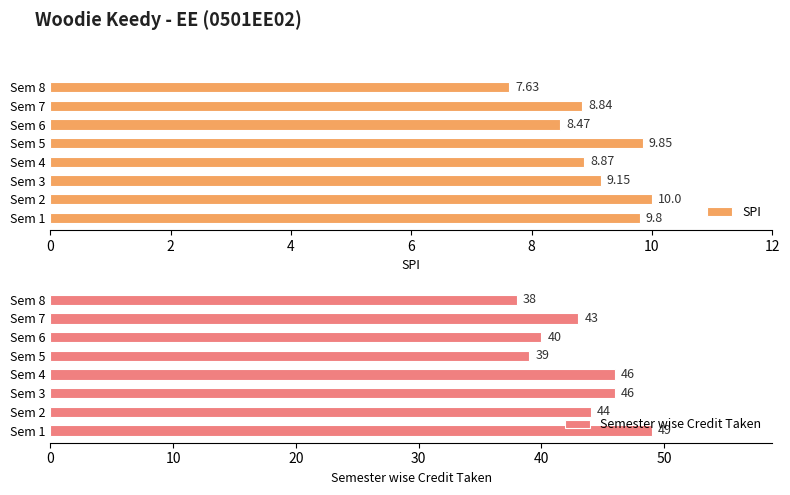

How many values in the SPI series are below 9?

4